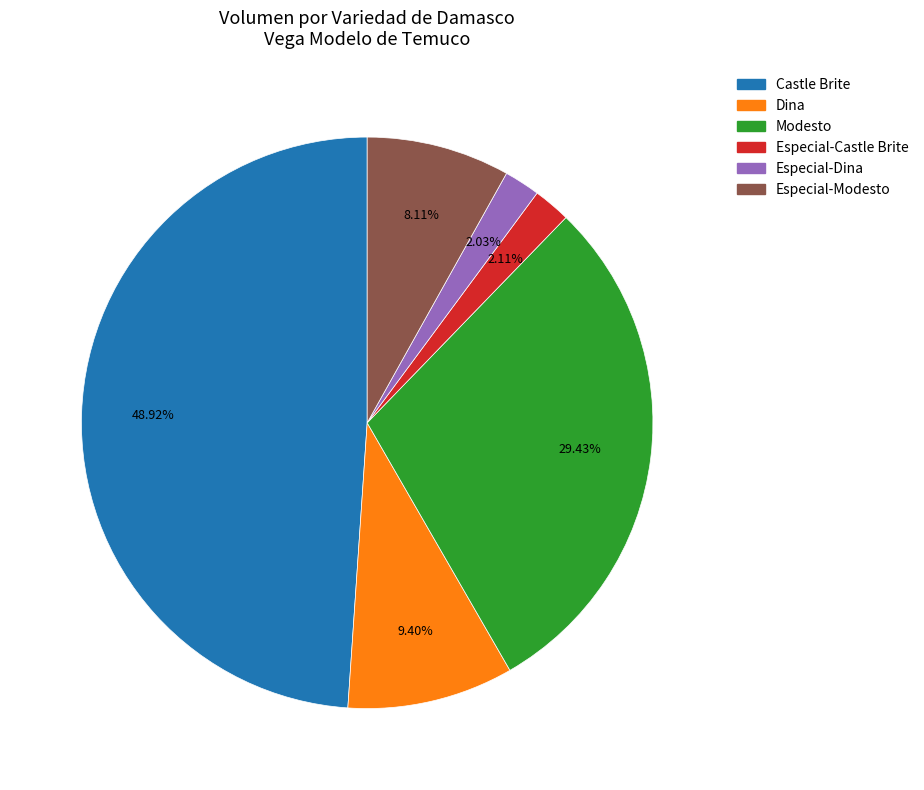

How many segments does this pie chart have?

6